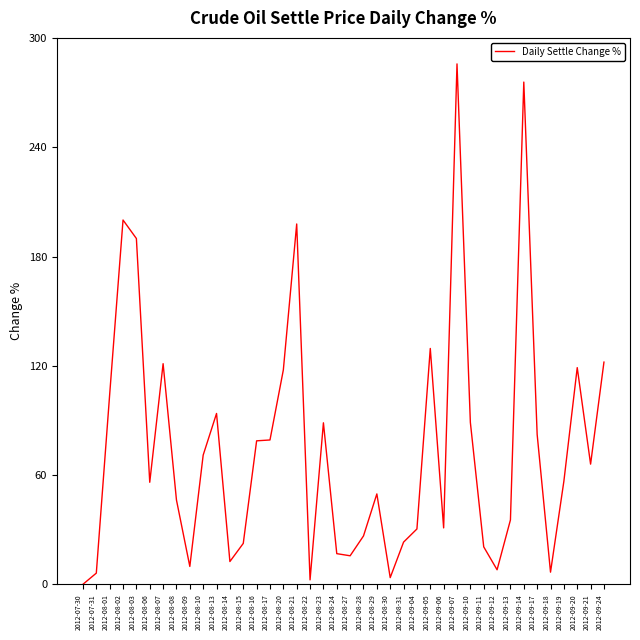

The chart shows a value of 74.4 at 2012-09-19. True or false?

False